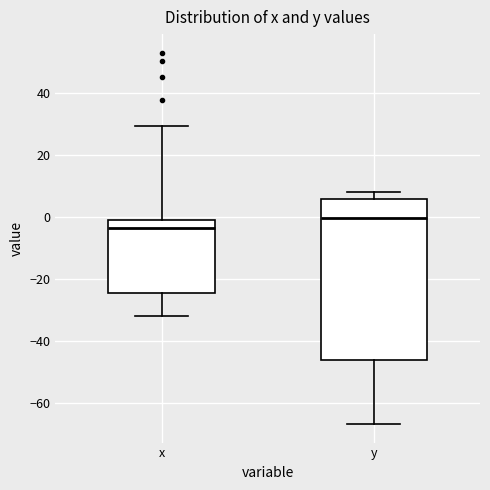

Which box's median line is the lowest?

x